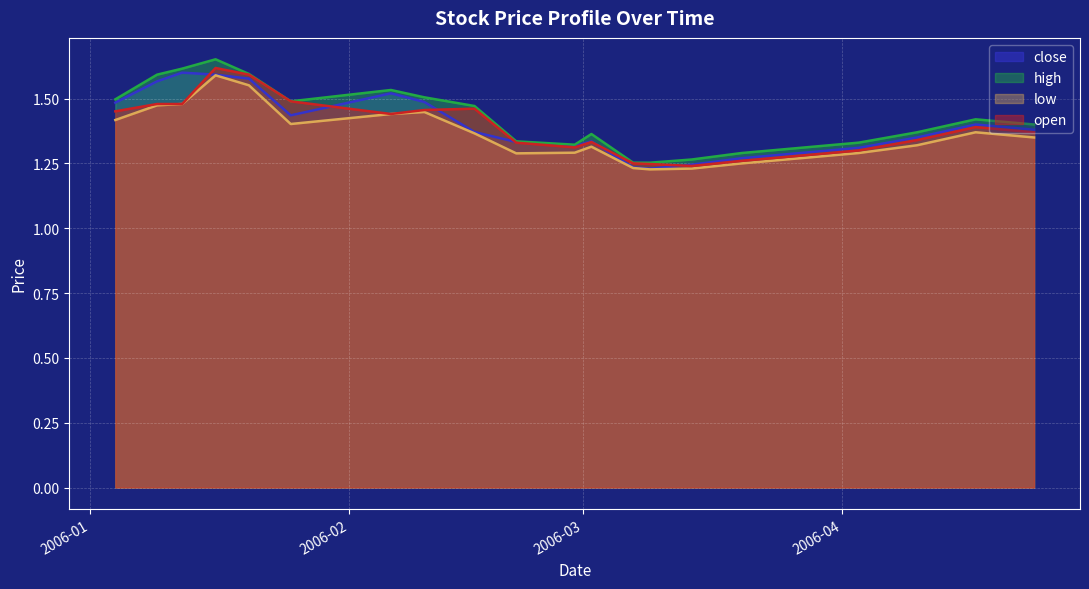

What are all the series names shown in the legend?

close, high, low, open